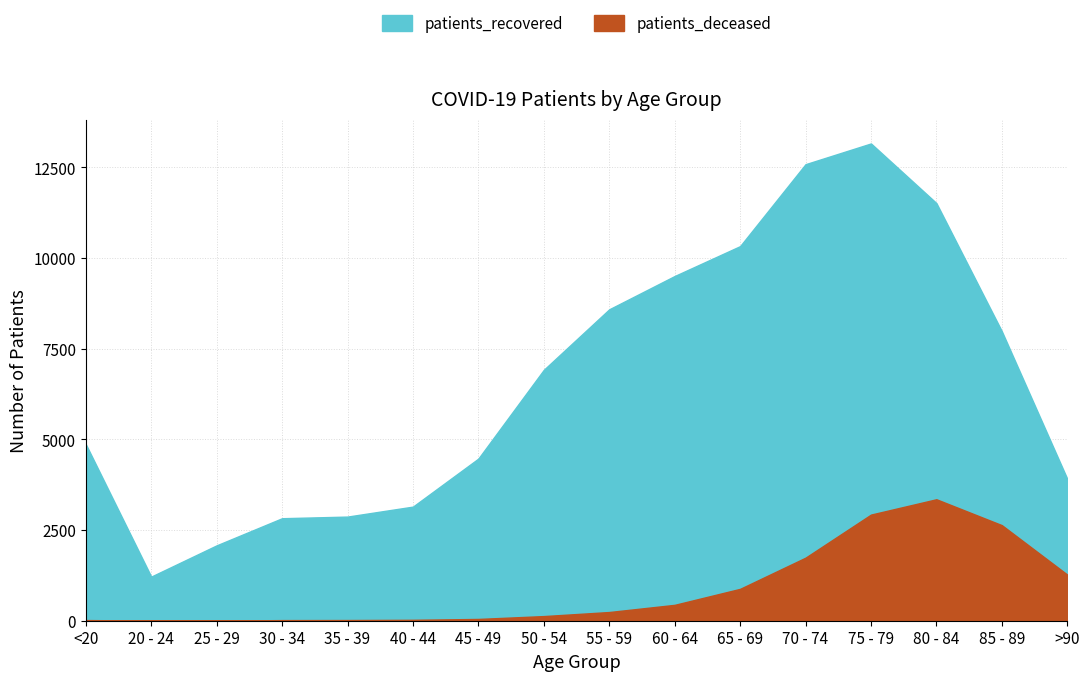

How many data points does each series have?

16